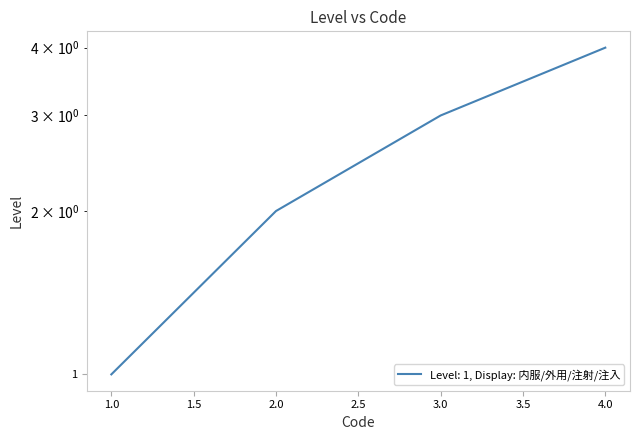

What is the average value?

2